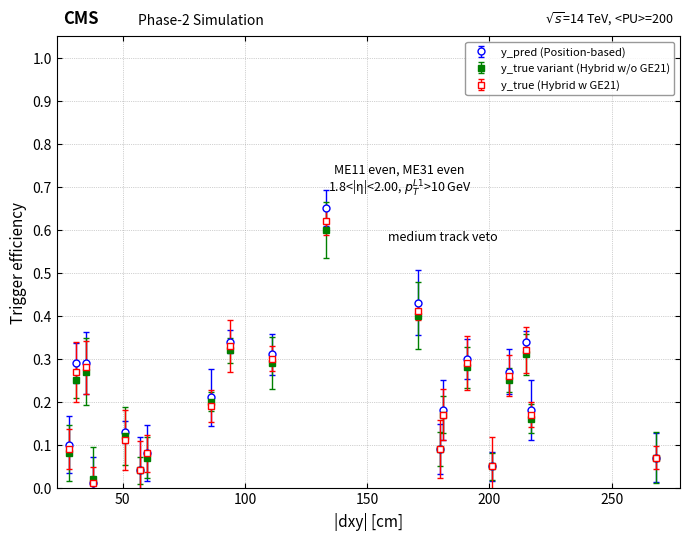

How many series are shown in this chart?

3